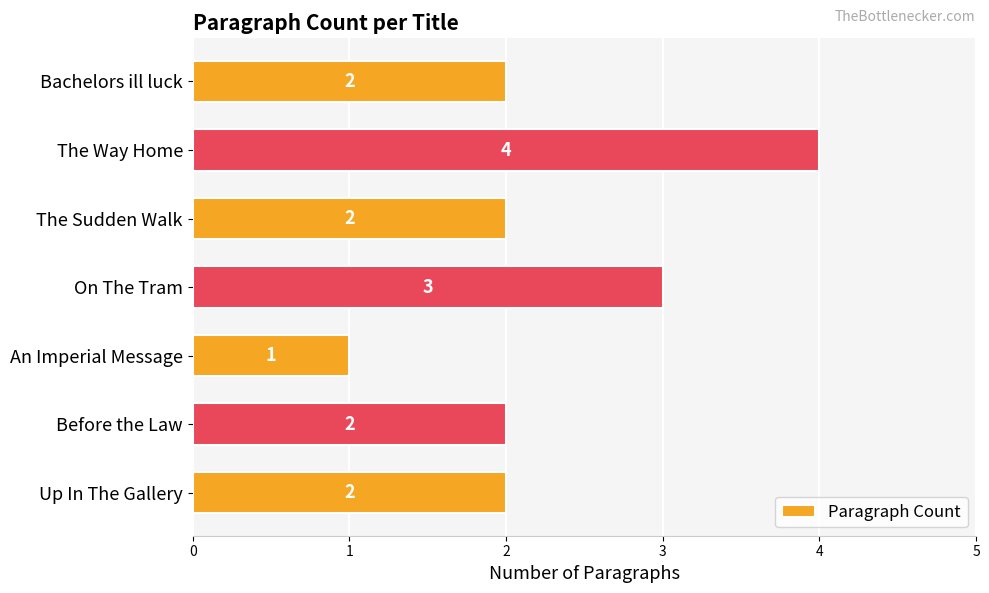

What is the minimum value shown in the chart?

1